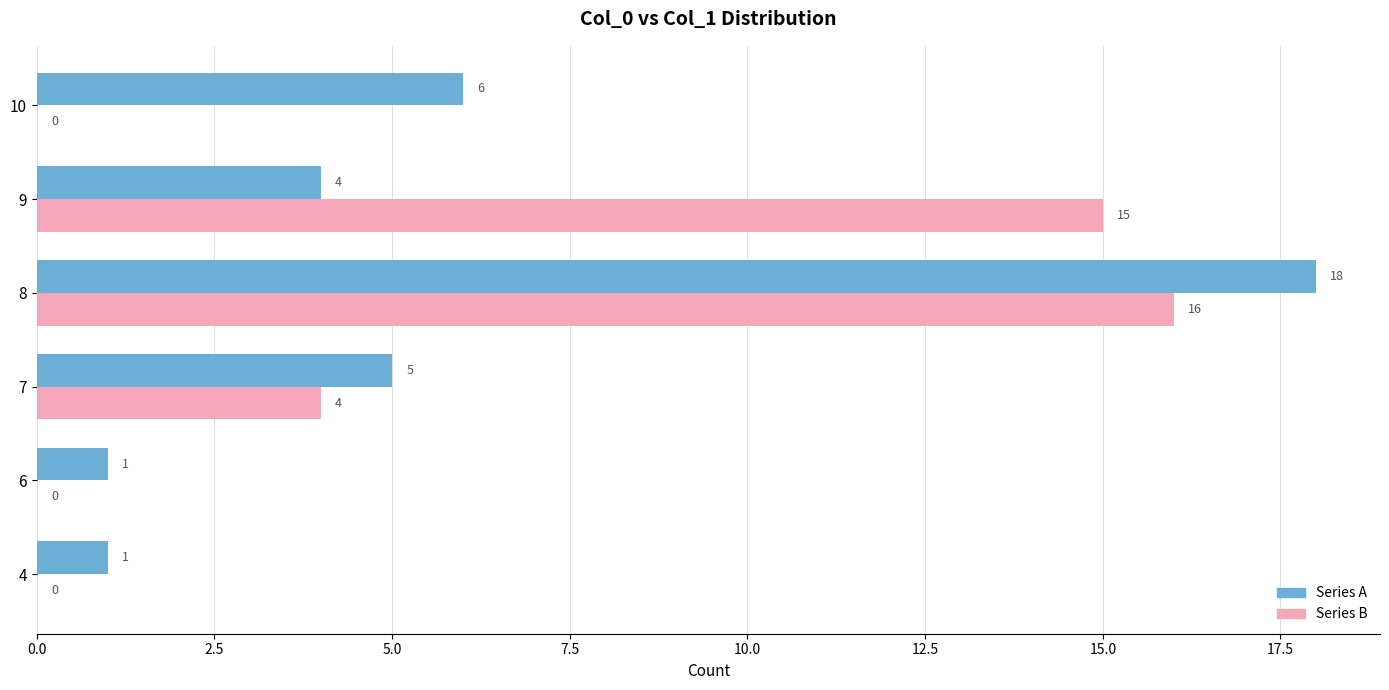

The Series B series shows 16 at 8. True or false?

True